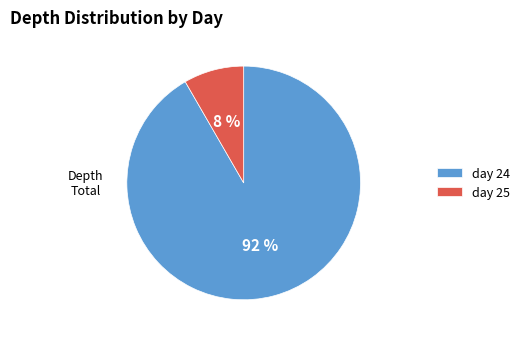

Which slice is the largest?

day 24